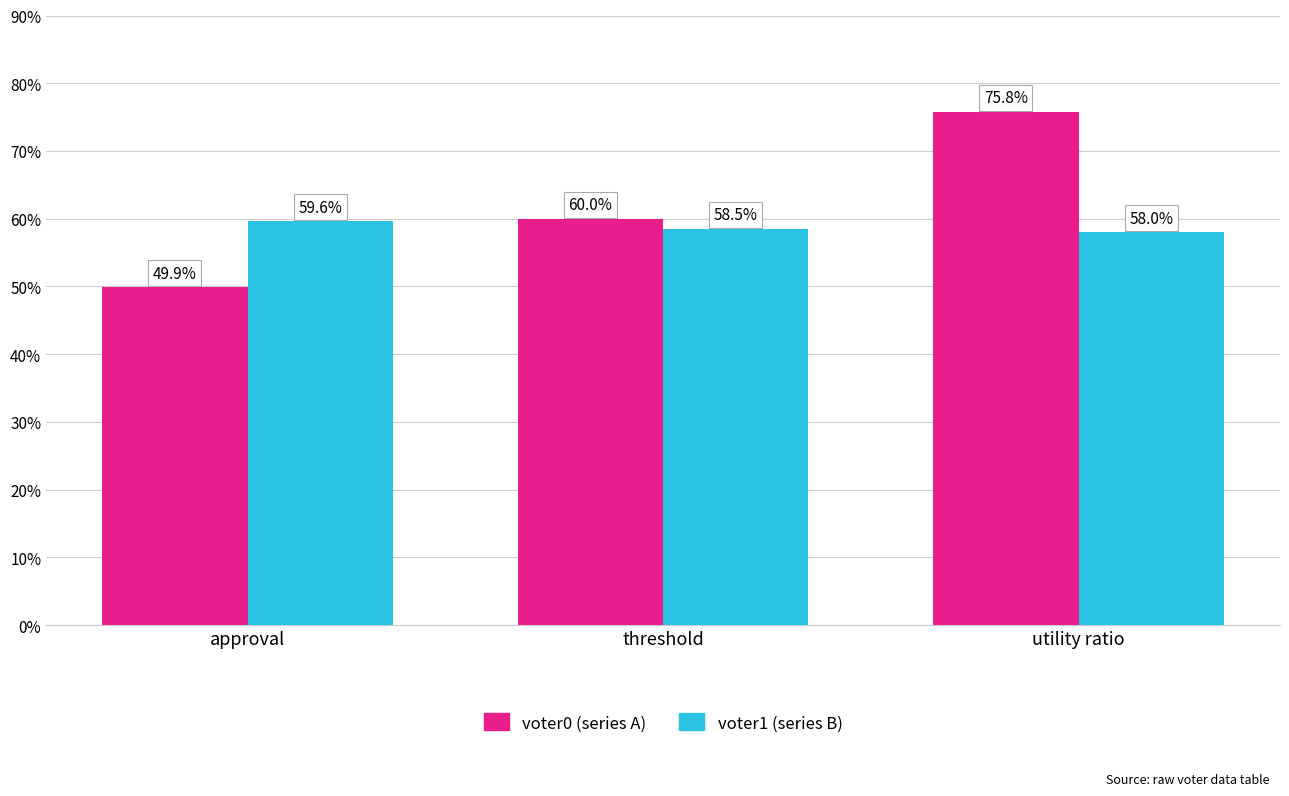

What is the label of the 2nd bar from the left?

threshold